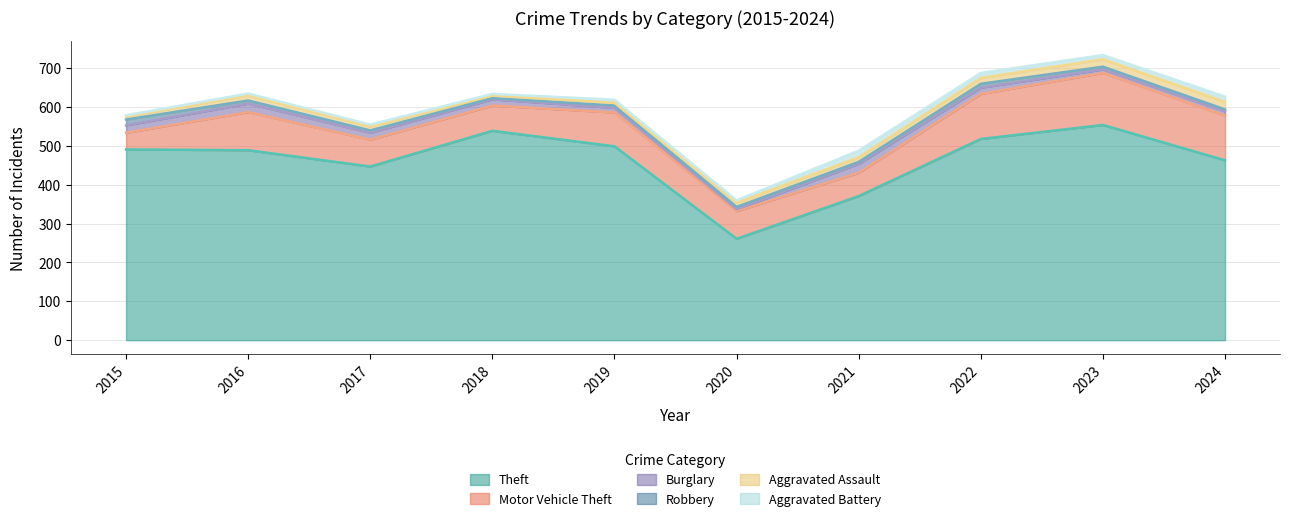

List the labels in order of Robbery value, smallest first.

2018, 2021, 2024, 2017, 2019, 2020, 2023, 2016, 2022, 2015